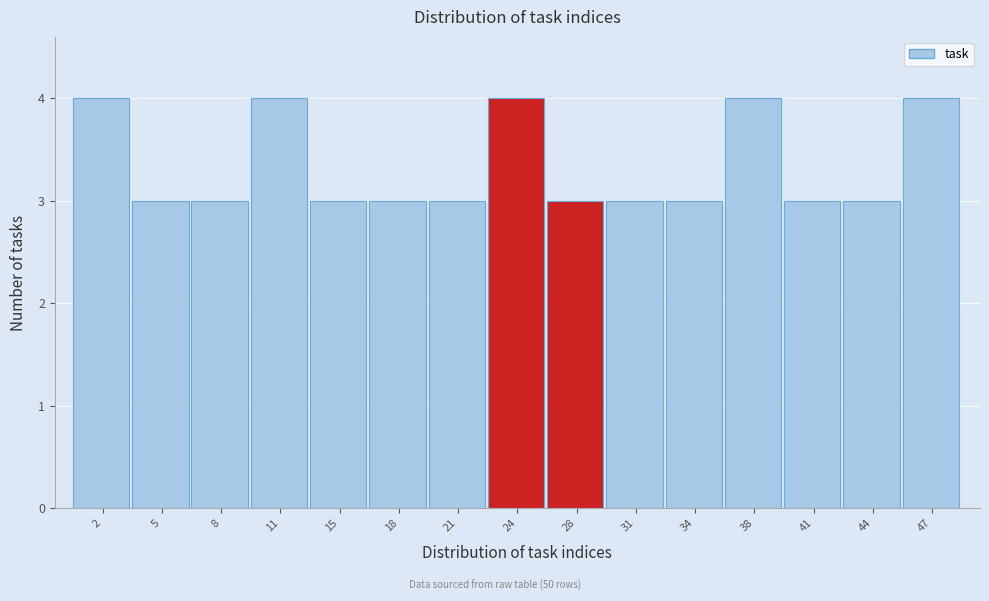

How tall is the bar that spans 3.5 to 6.5 on the x-axis? Neither the bar edges nor the heights are printed on the chart, so give them approximately, as read against the axes.

3